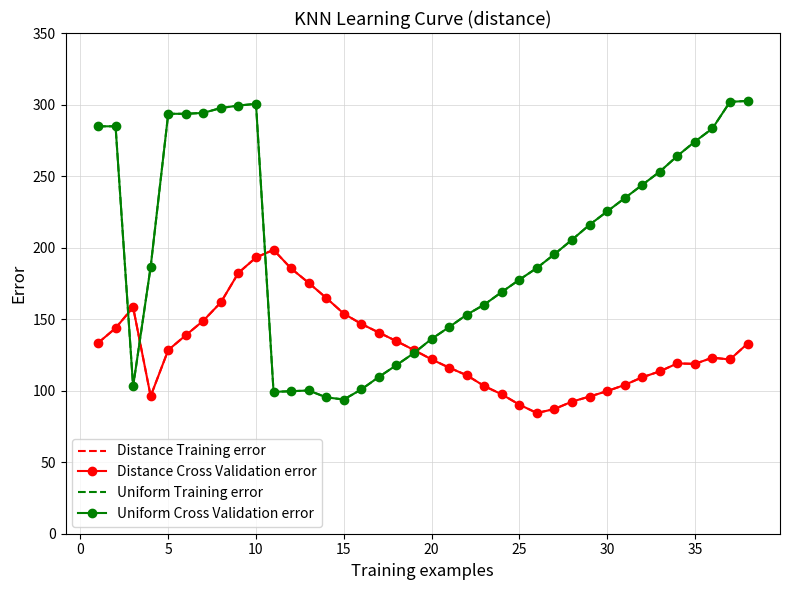

What is the difference between the maximum and minimum values in the Uniform Cross Validation error series?

208.8